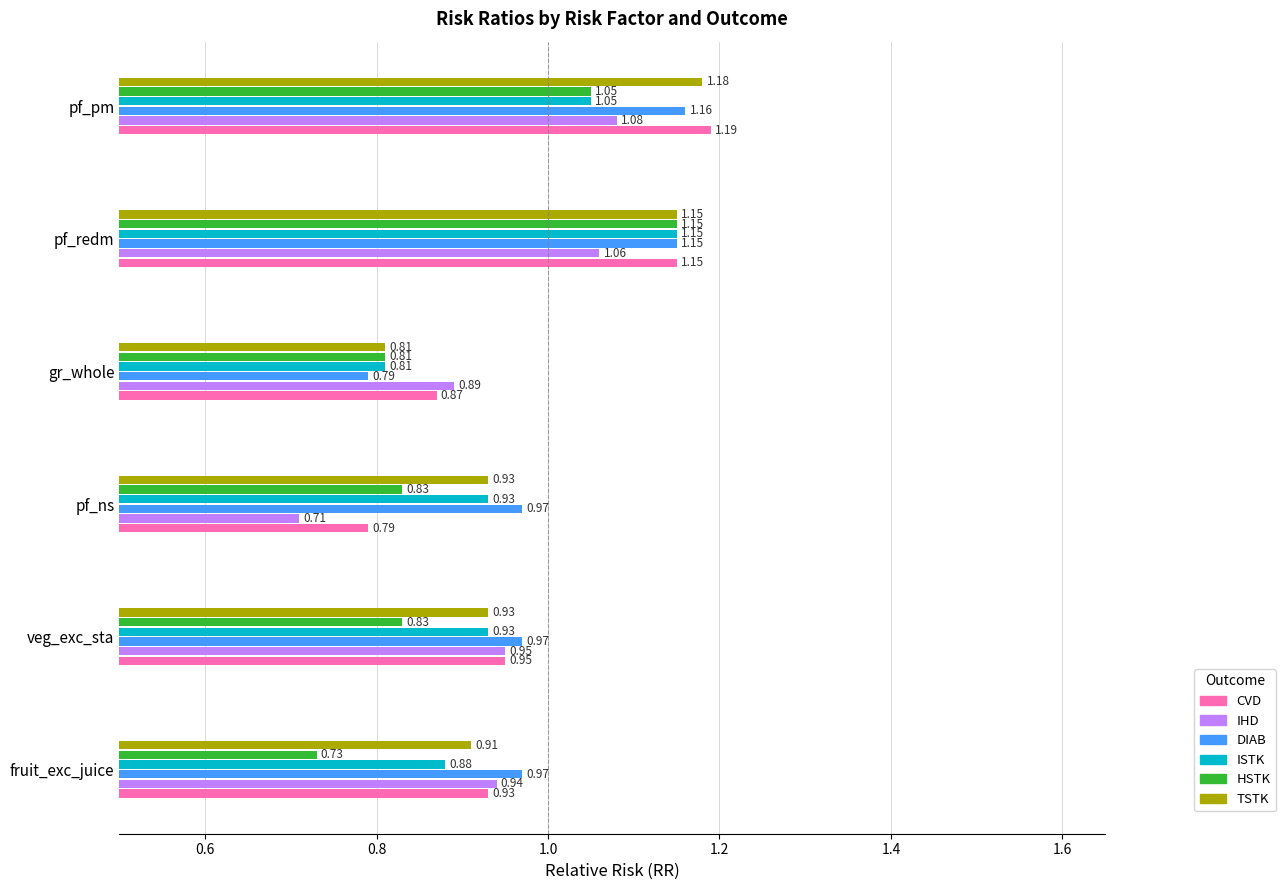

Rank the categories by IHD value from highest to lowest.

pf_pm, pf_redm, veg_exc_sta, fruit_exc_juice, gr_whole, pf_ns